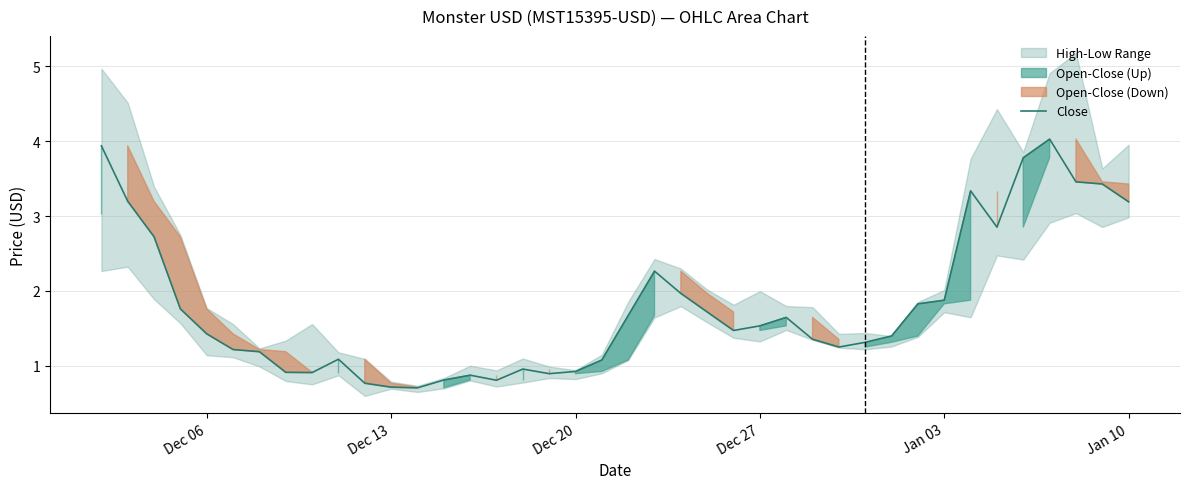

What is the value of the 39th point from the left?

3.4